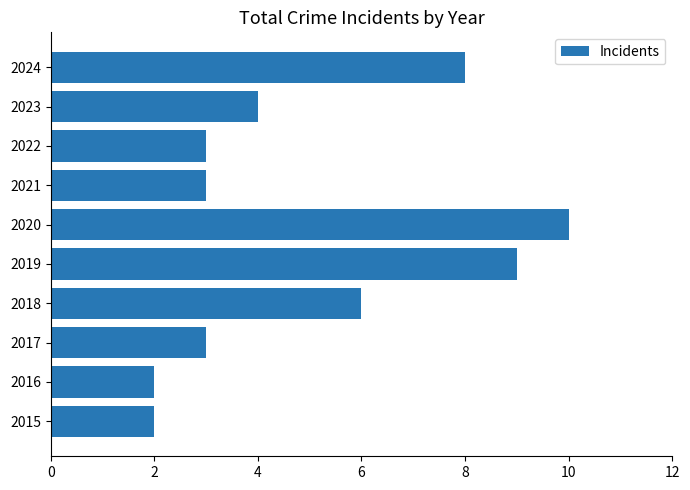

How many categories are shown in the chart?

10